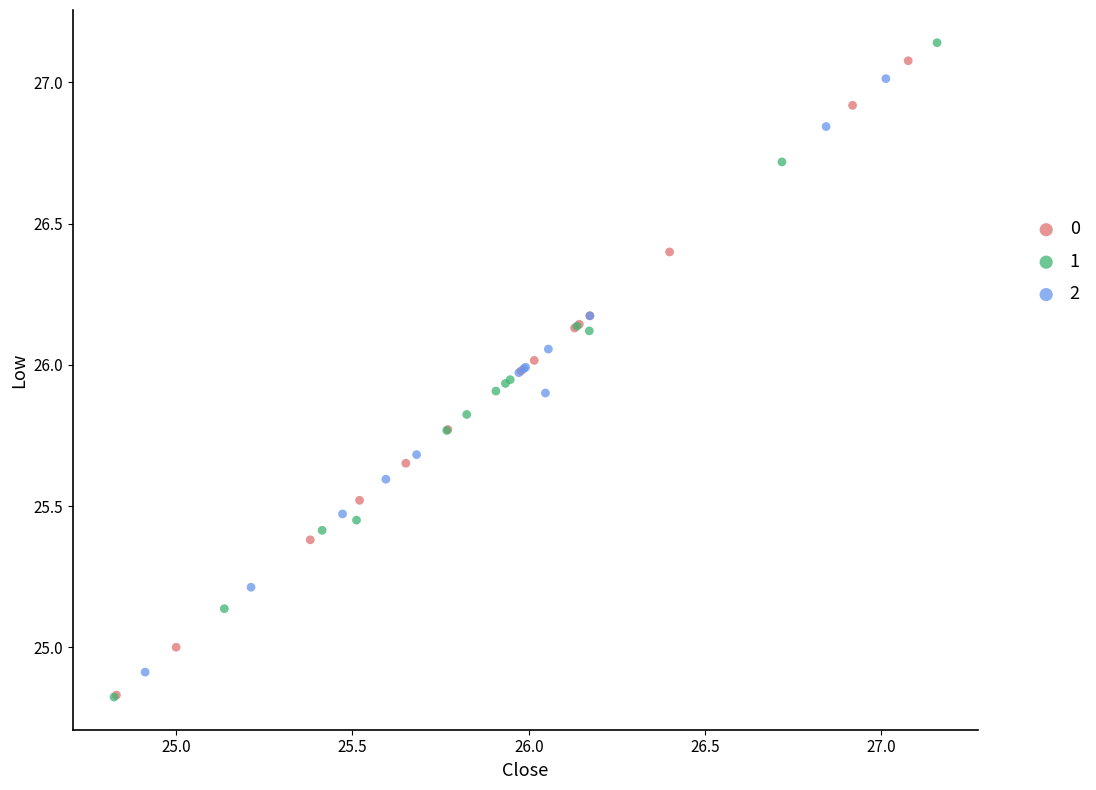

Which series has the largest Y range (max minus min)?

1